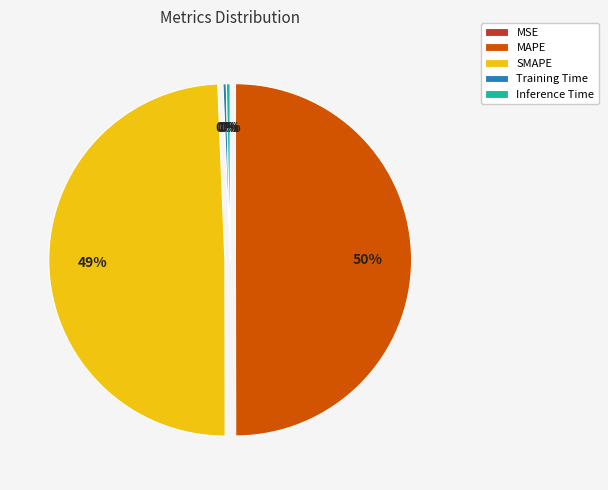

To the nearest percent, what percentage of the pie is SMAPE?

49%